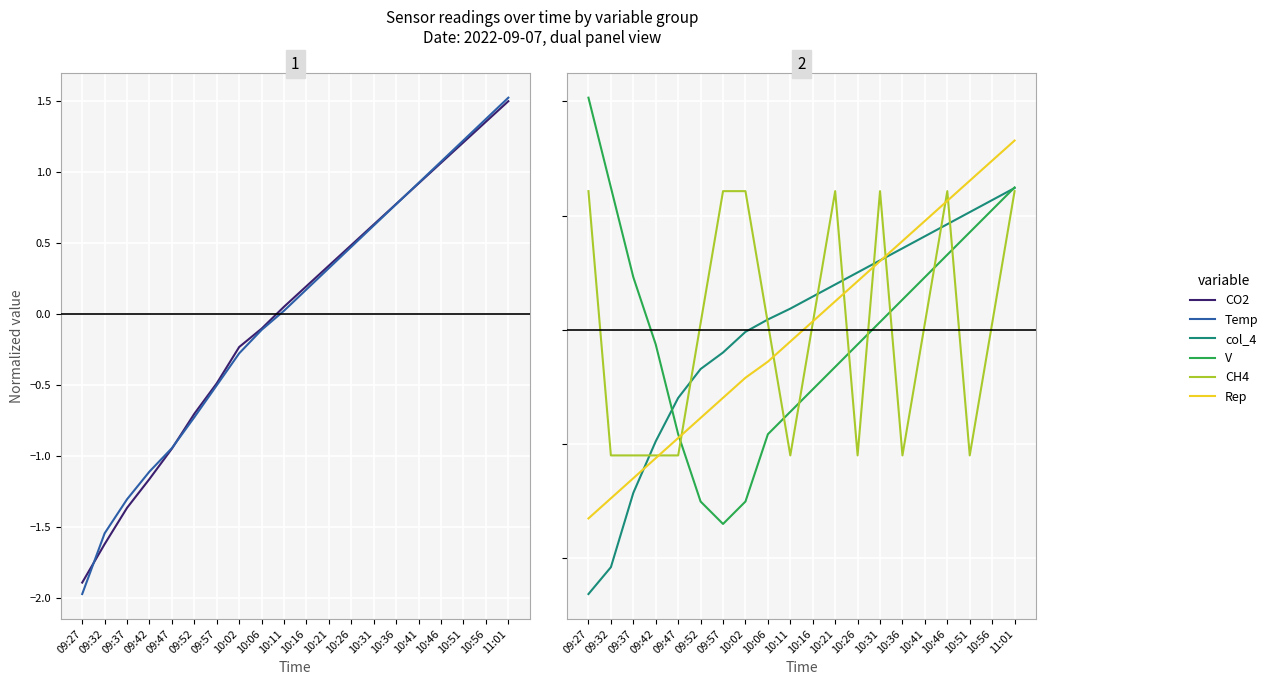

How many lines are shown in the chart?

6